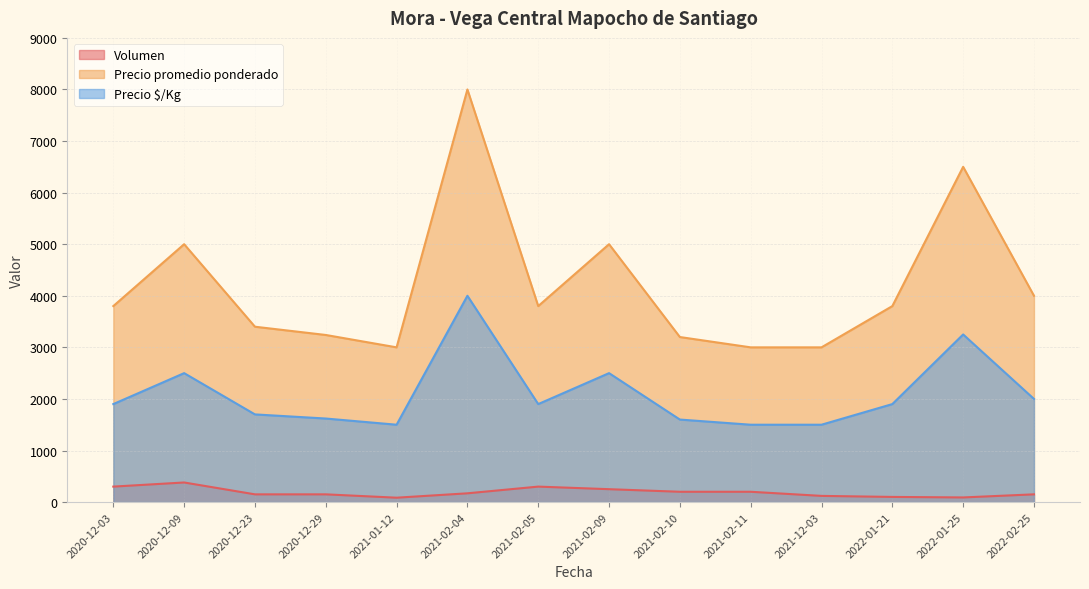

Which series has the widest spread of values?

Precio promedio ponderado